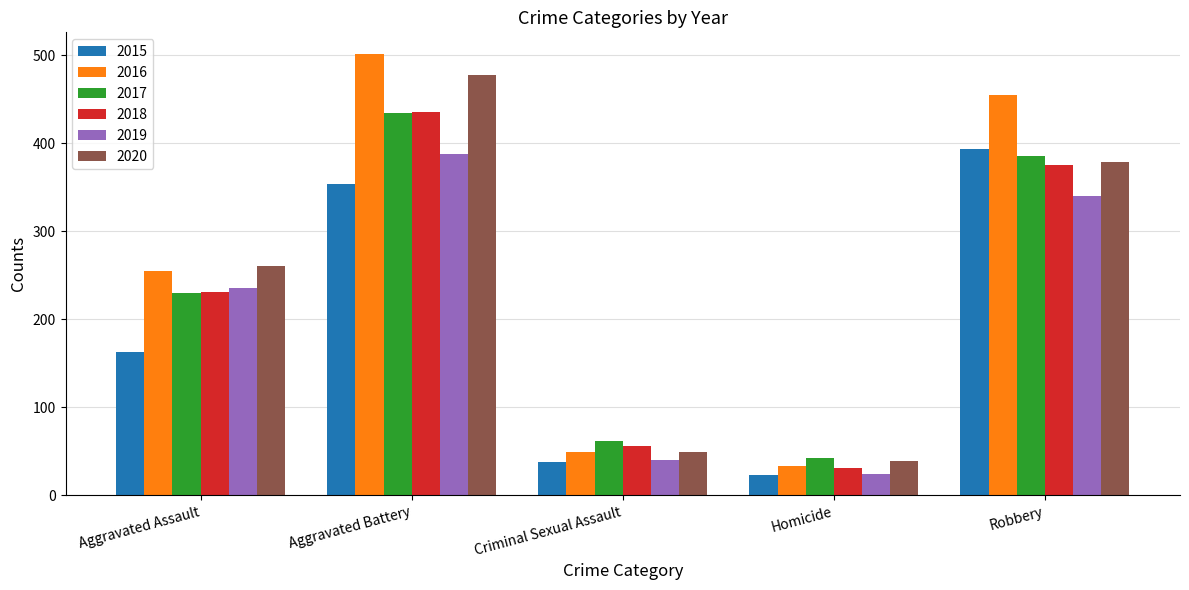

How many values in the 2015 series are below 163?

2